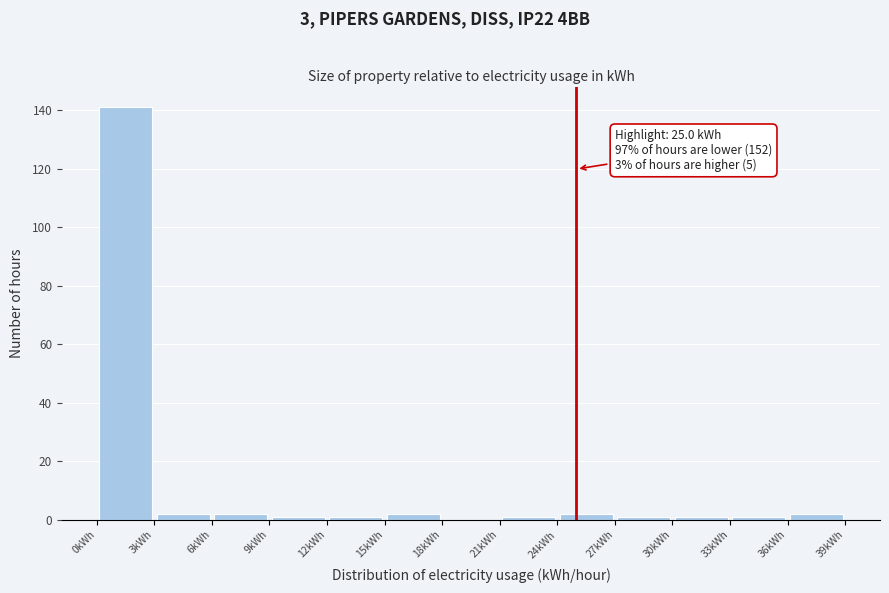

Over which range of the x-axis is the bar tallest?

0 to 3